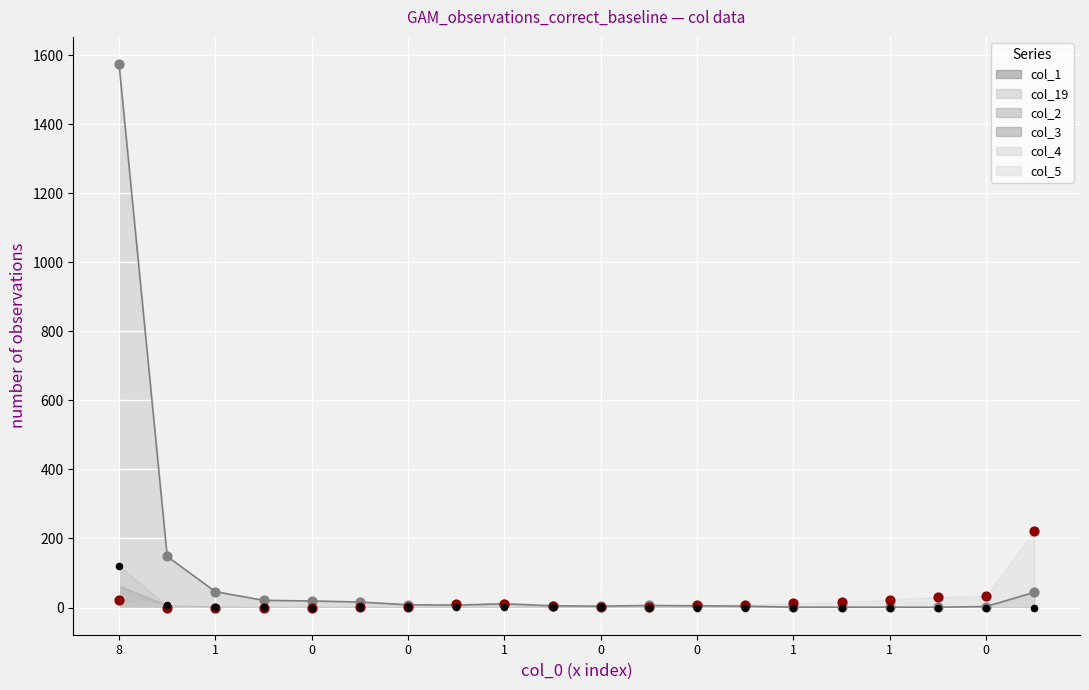

What is the total value across all series at 1?

95